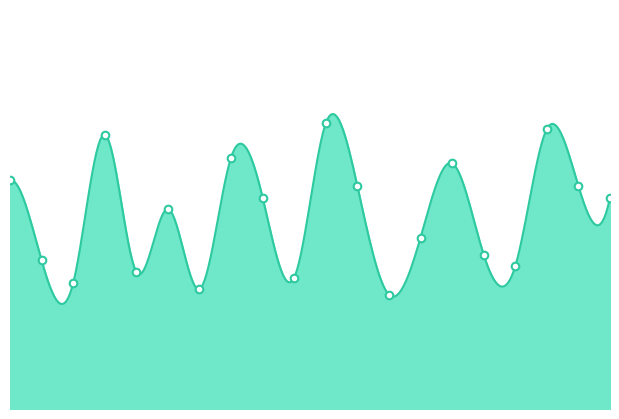

What is the change in value from 2 to 5?

-2